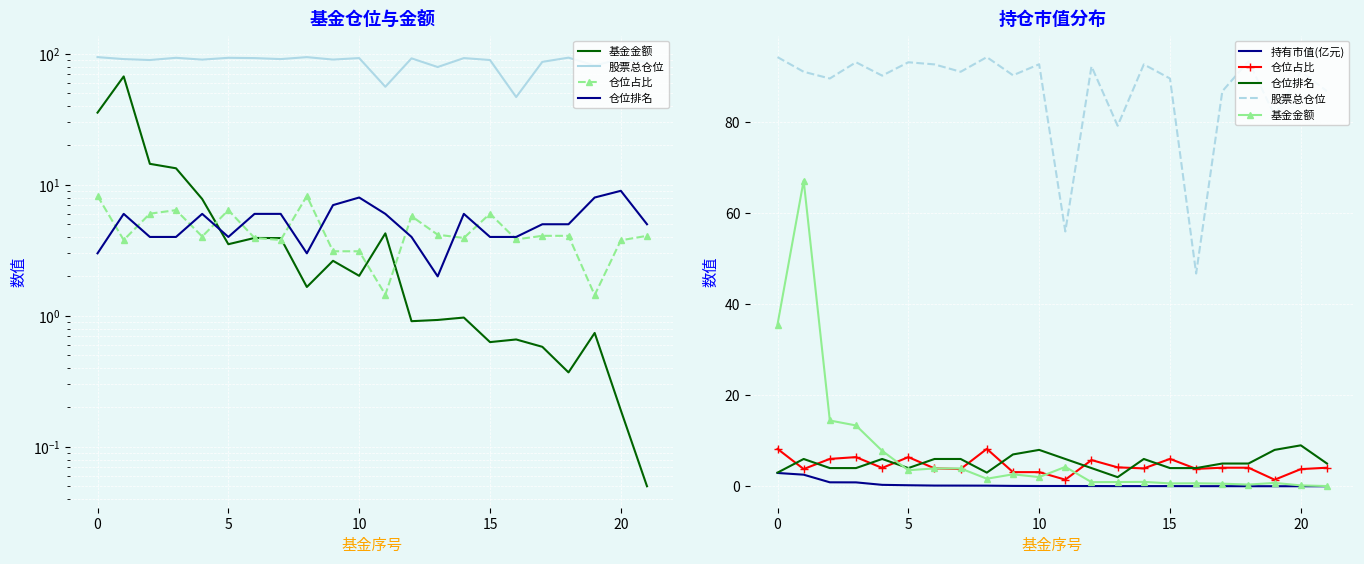

In 基金金额, how many points are higher than both neighbors (excluding endpoints)?

7